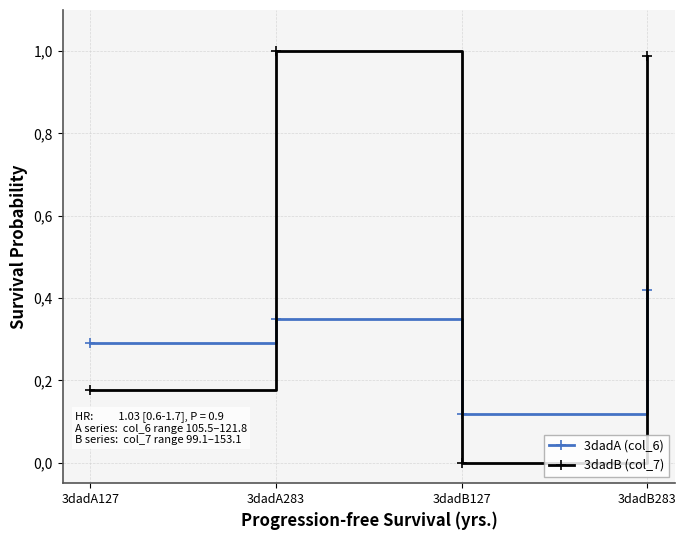

At which category is the sum across all series the highest?

3dadB283